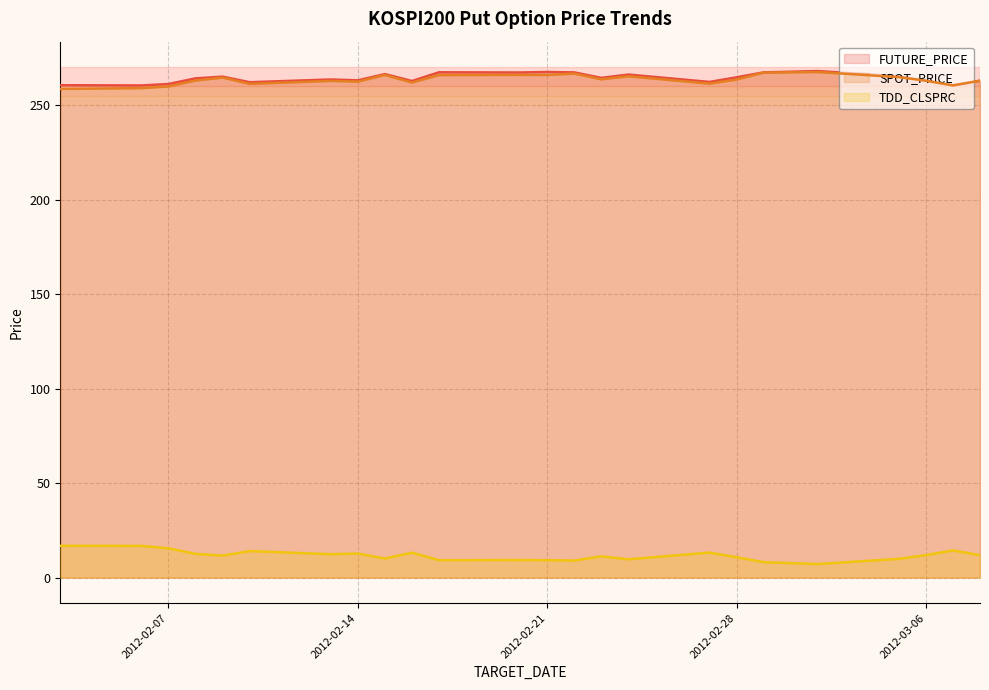

At 2012-02-10, list the series in order from smallest to largest.

TDD_CLSPRC, SPOT_PRICE, FUTURE_PRICE